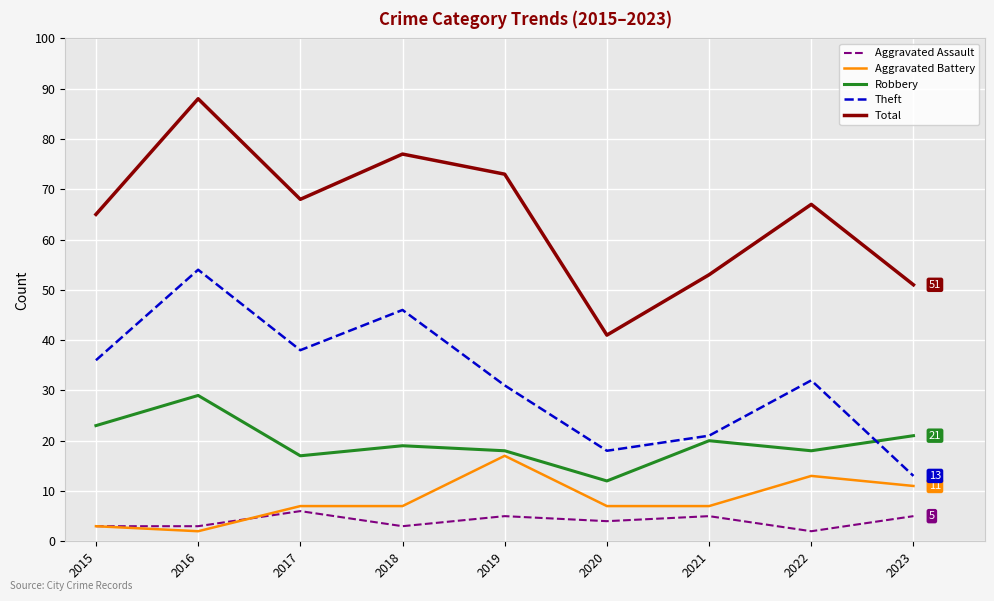

Reading right to left, transcribe all the data shown in this chart.

Aggravated Assault: 5	2	5	4	5	3	6	3	3
Aggravated Battery: 11	13	7	7	17	7	7	2	3
Robbery: 21	18	20	12	18	19	17	29	23
Theft: 13	32	21	18	31	46	38	54	36
Total: 51	67	53	41	73	77	68	88	65